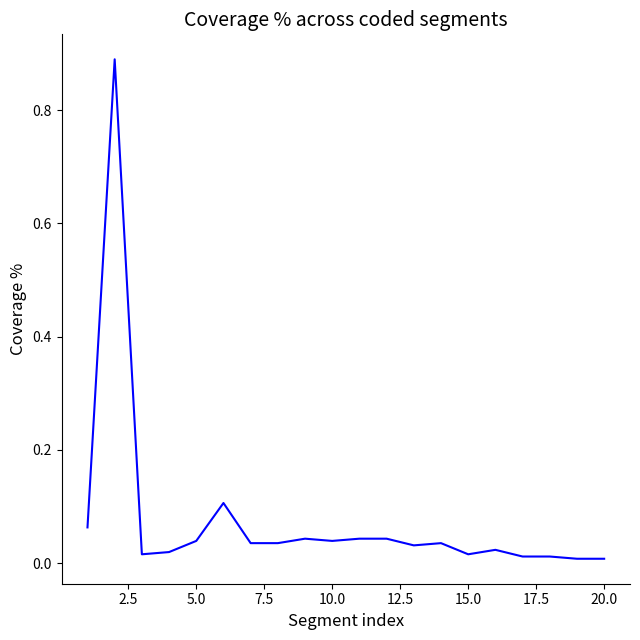

How many lines are shown in the chart?

1